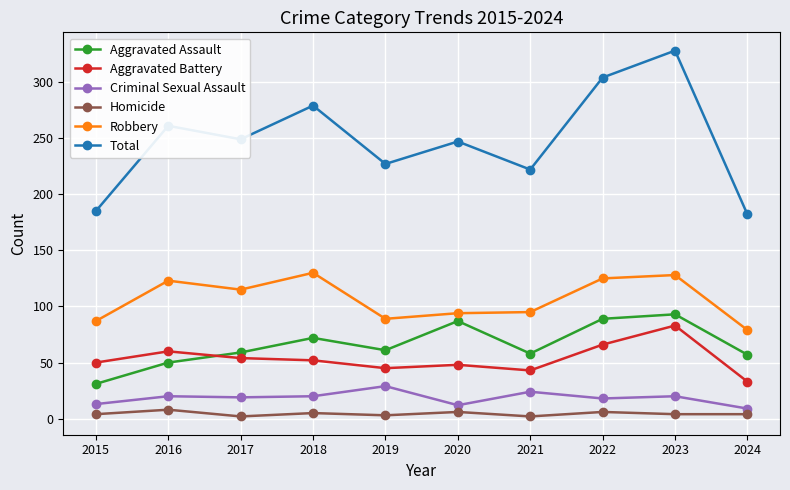

Which label corresponds to the largest value in the chart?

2023